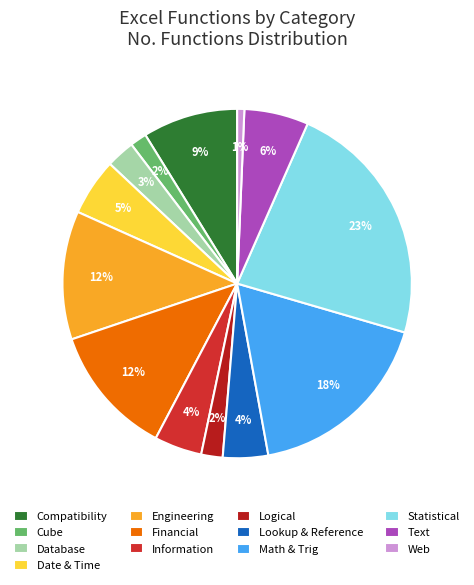

What is the smallest slice in the pie chart?

Web